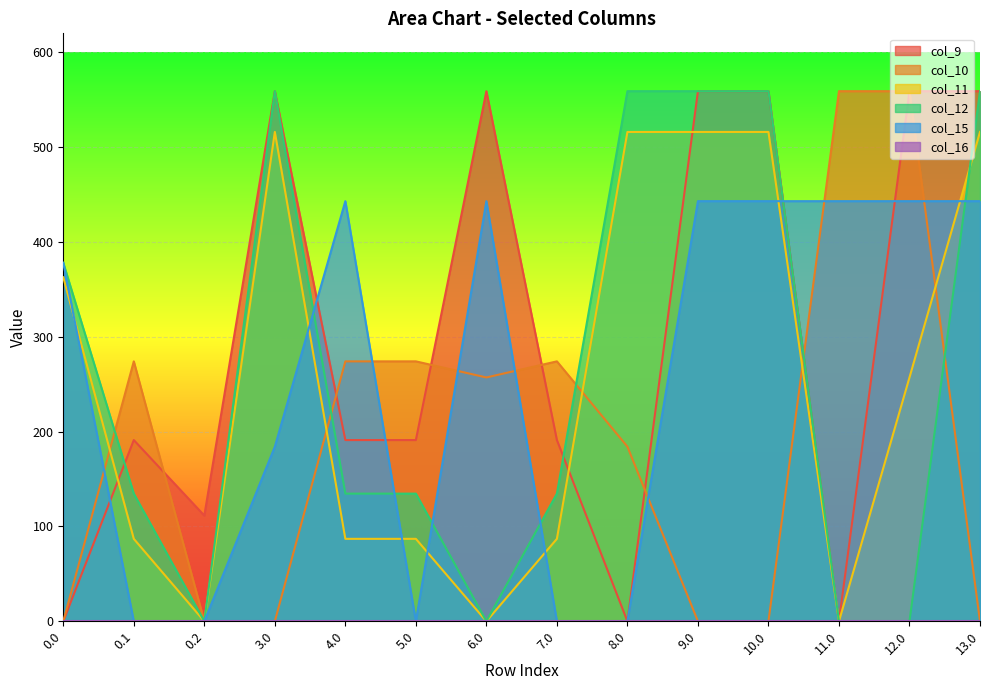

Where is col_11 nearest to the value 258?

12.0